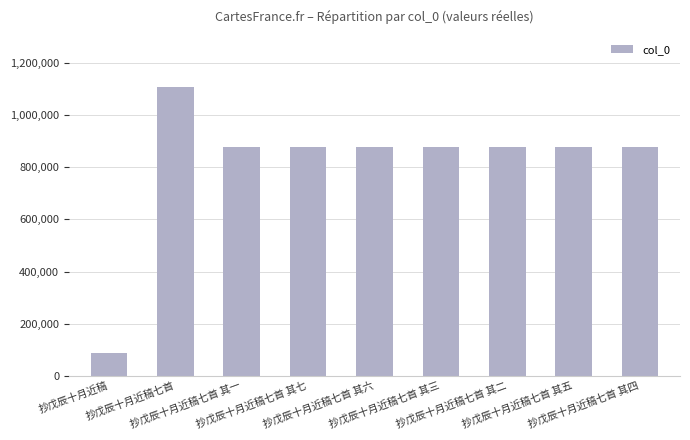

What is the label of the 5th bar from the left?

抄戊辰十月近稿七首 其六